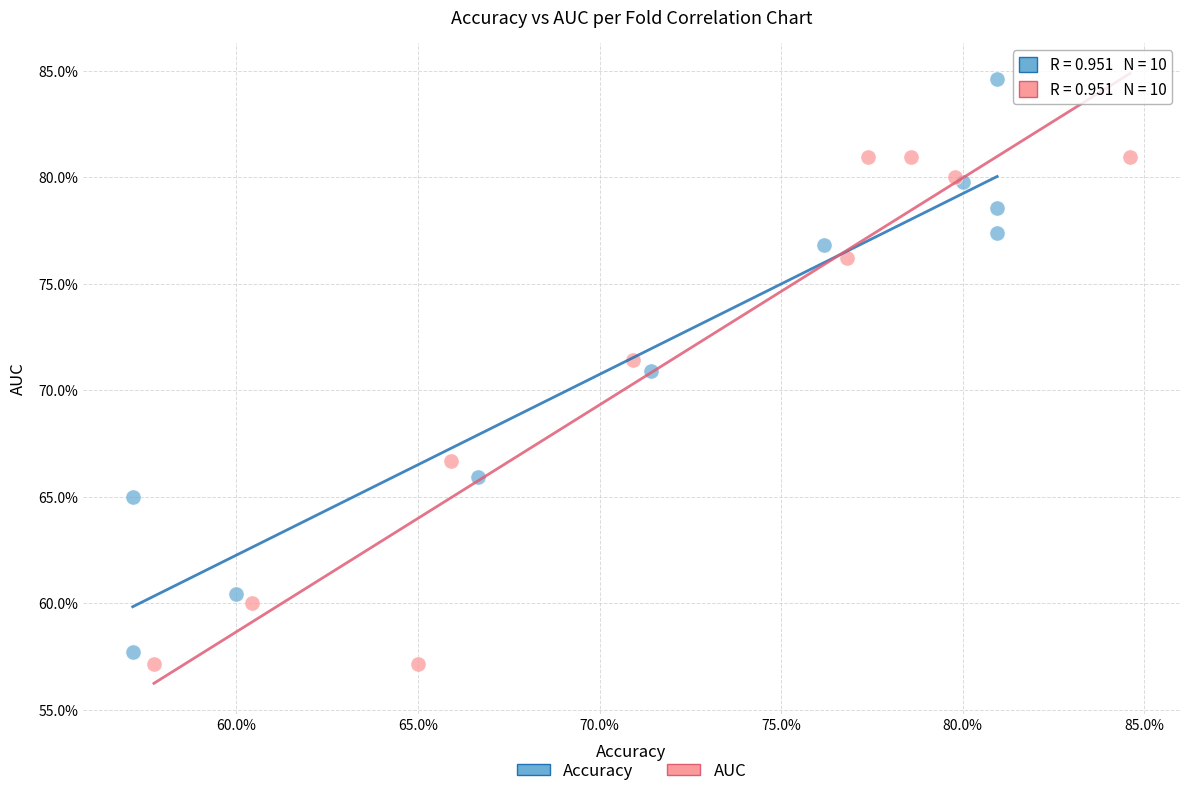

What are all the series names shown in the legend?

Accuracy, AUC